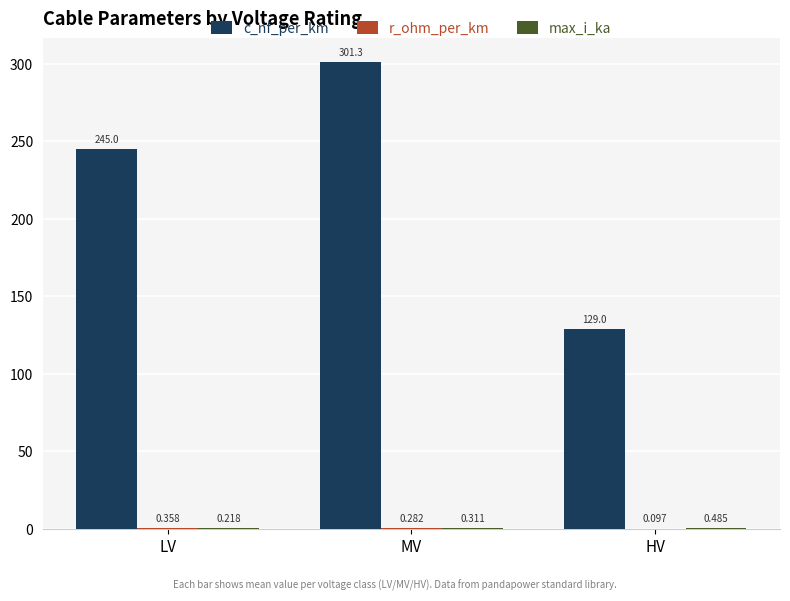

What is the approximate value of c_nf_per_km at MV?

301.3